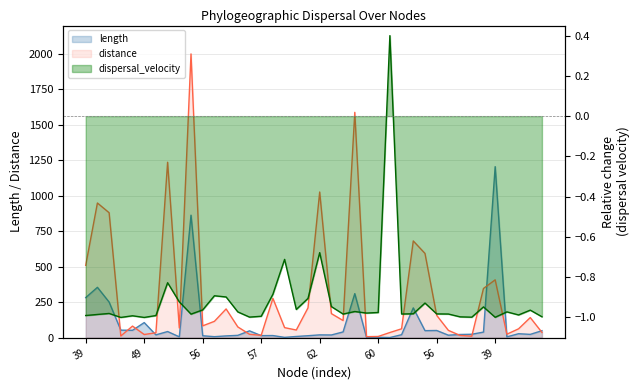

In distance, how many points are higher than both neighbors (excluding endpoints)?

11